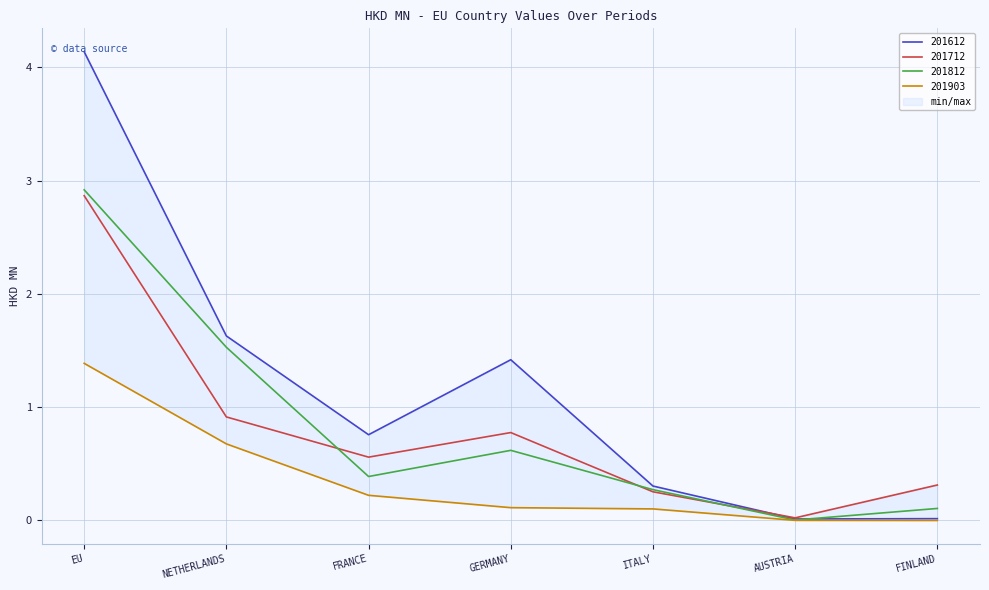

Where is the first local maximum for 201812?

GERMANY